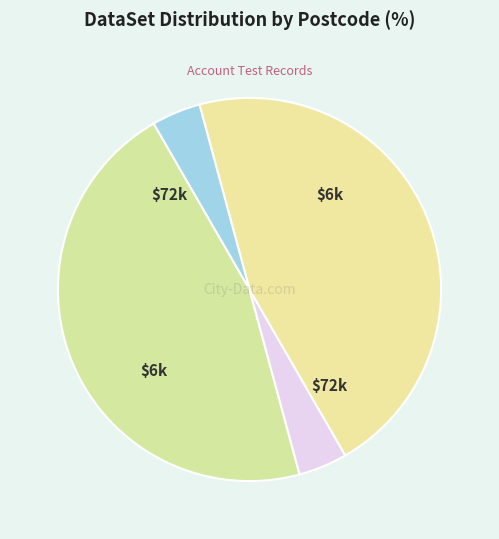

How many segments does this pie chart have?

4